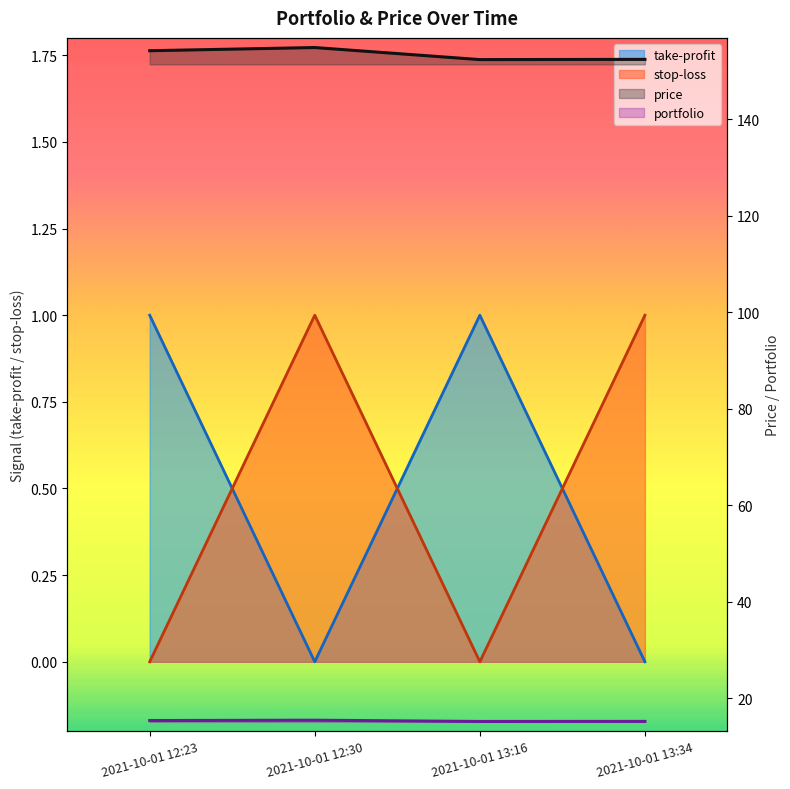

True or false: price and take-profit cross at least once.

False